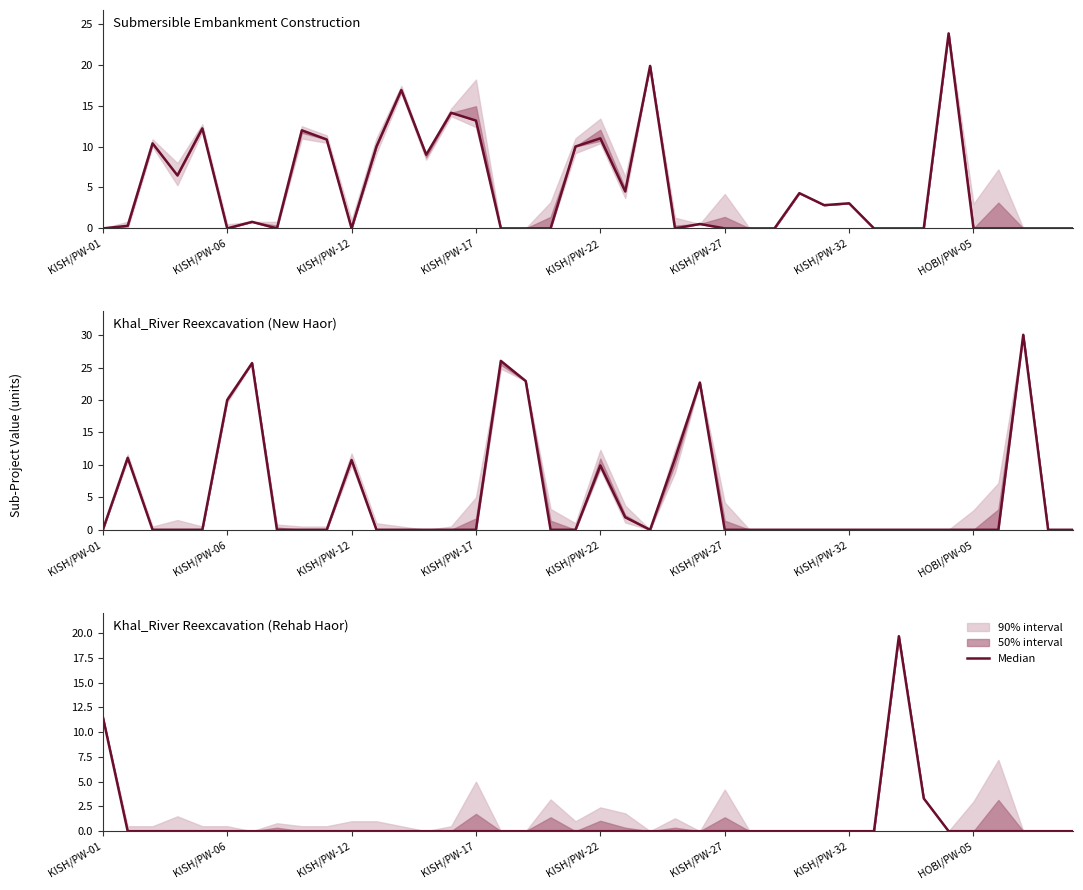

At how many categories does at least one series exceed 11?

16